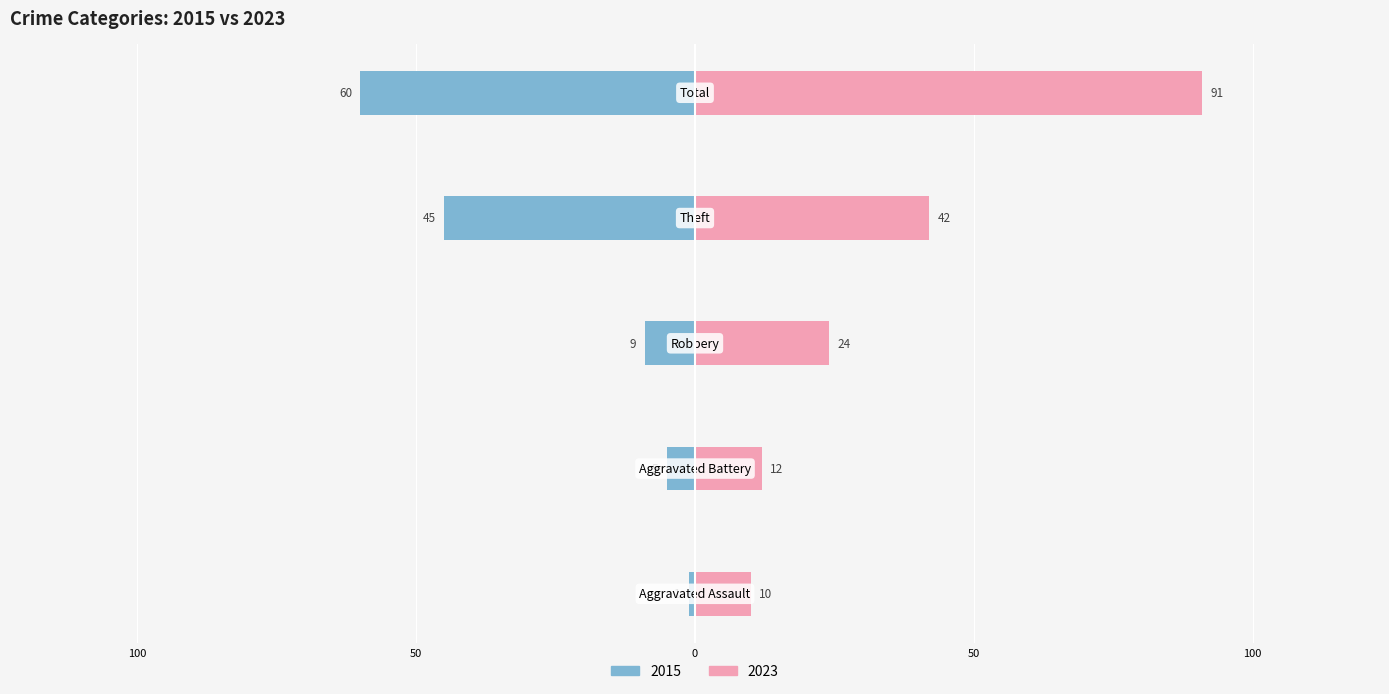

At Robbery, list the series in order from largest to smallest.

2023, 2015